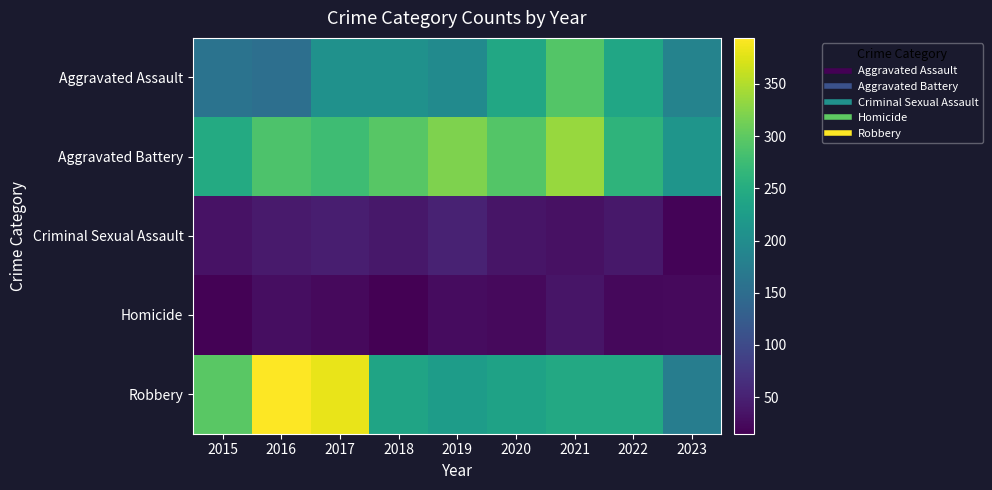

At 2022, list the series in order from smallest to largest.

Homicide, Criminal Sexual Assault, Aggravated Assault, Robbery, Aggravated Battery